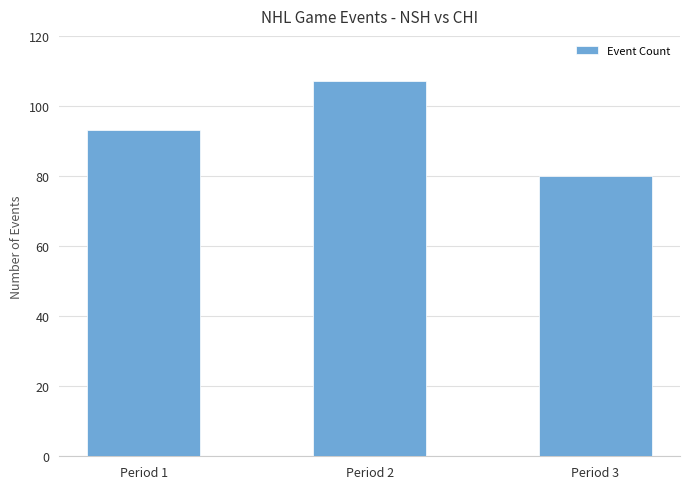

What is the average value?

93